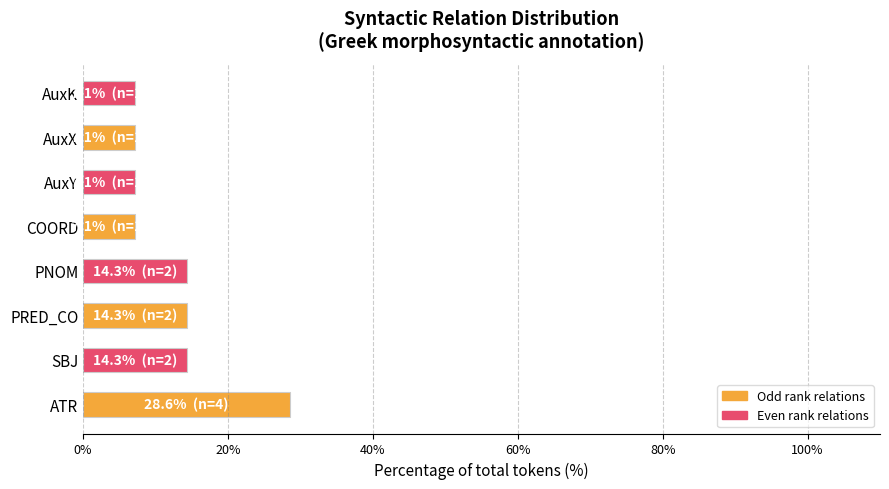

What is the average value?

12.5